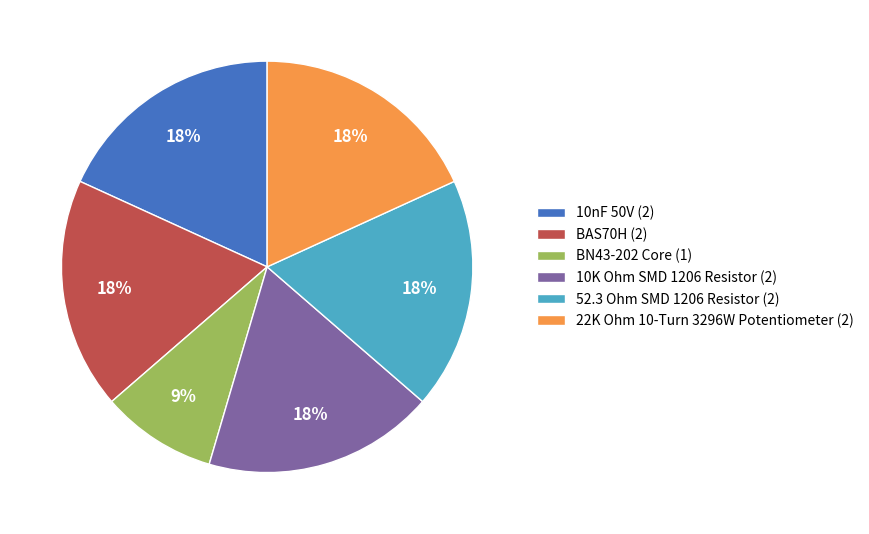

The 10nF 50V slice represents 27% of the pie. True or false?

False